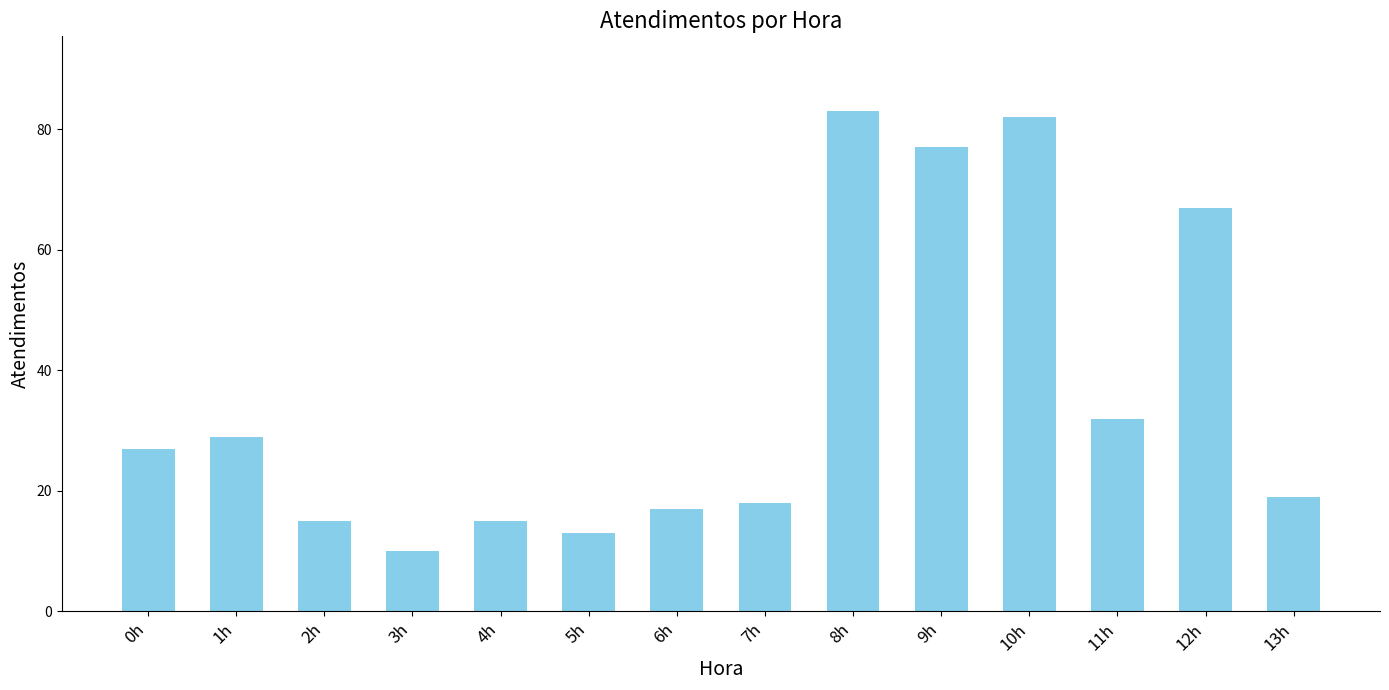

At which label is the value closest to 46?

11h